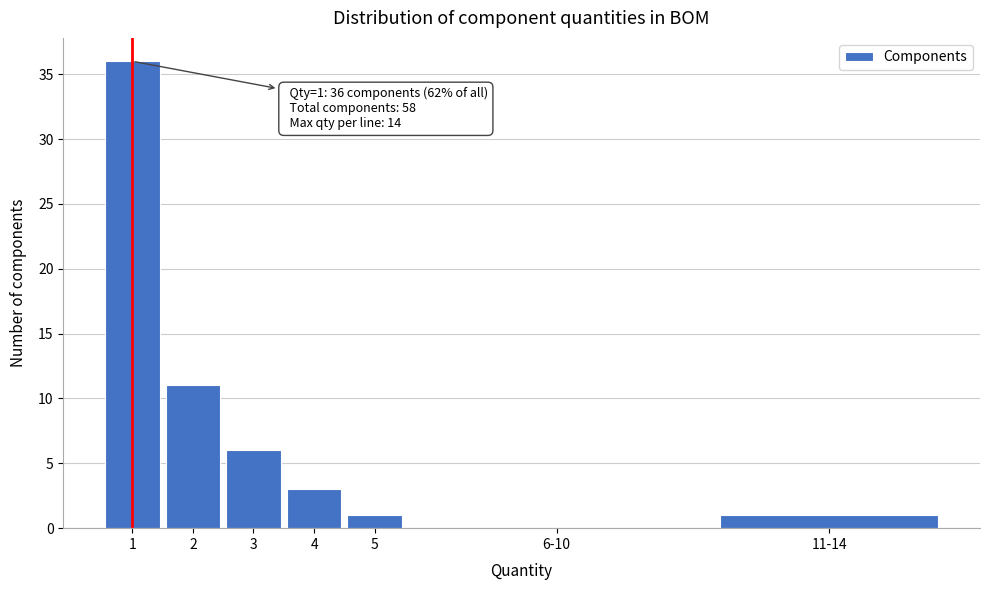

Reading right to left, transcribe all the data shown in this chart.

11-14=1	6-10=0	5=1	4=3	3=6	2=11	1=36